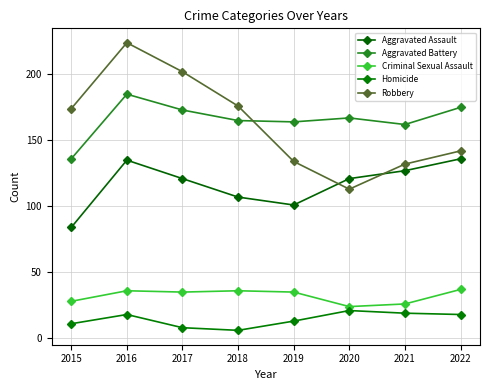

In Homicide, how many points are higher than both neighbors (excluding endpoints)?

2